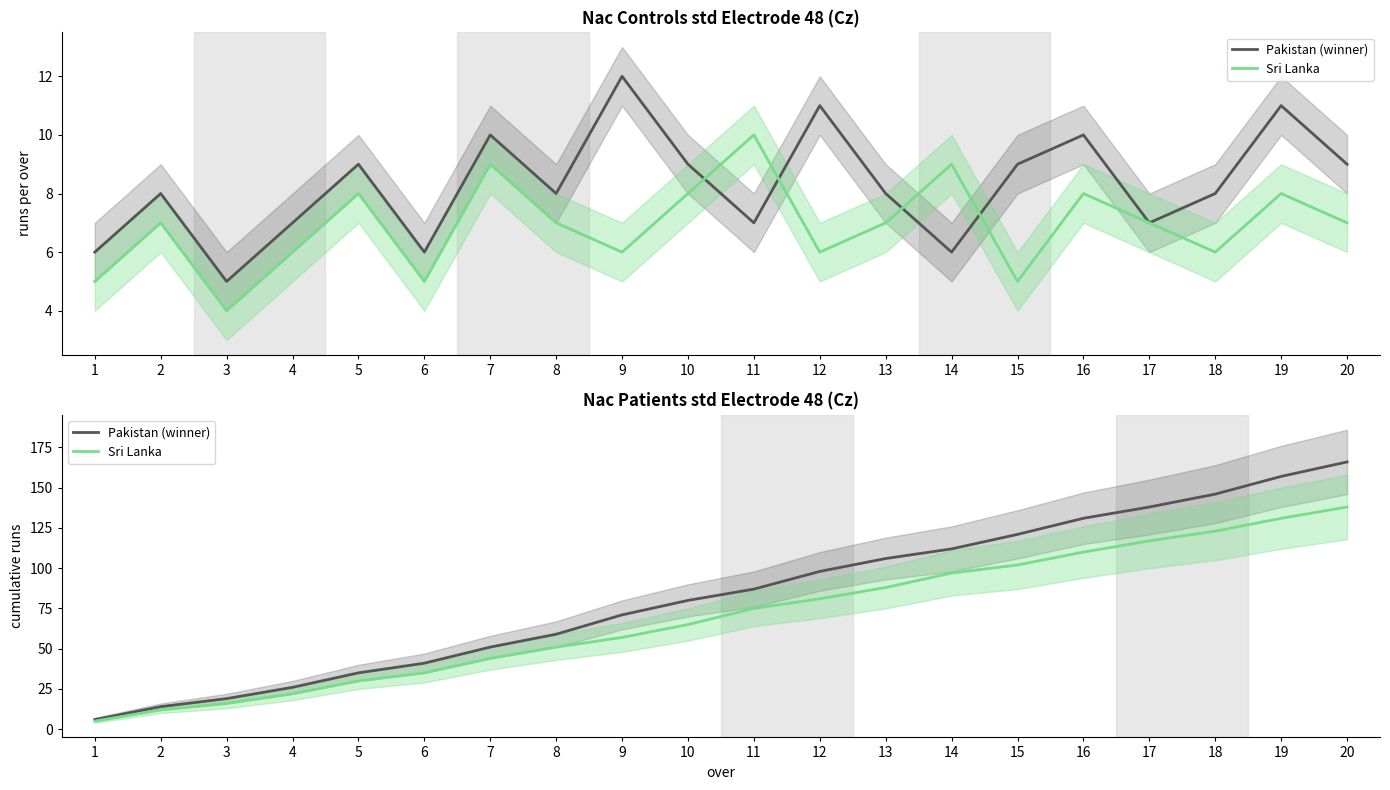

True or false: Sri Lanka and Pakistan (winner) intersect in this chart.

False